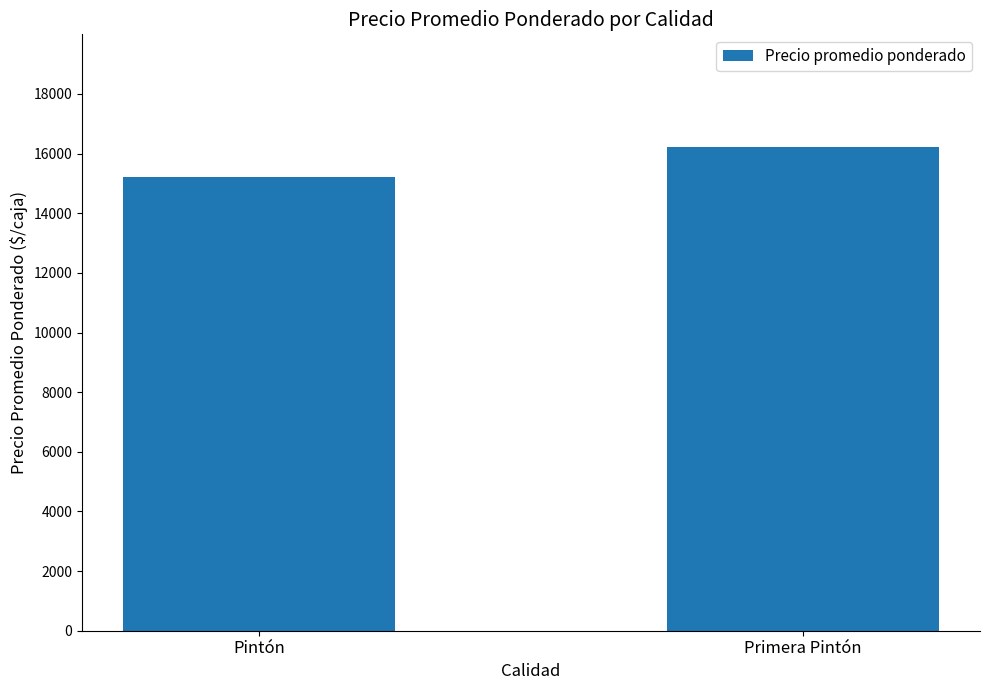

What is the label of the 1st bar from the left?

Pintón